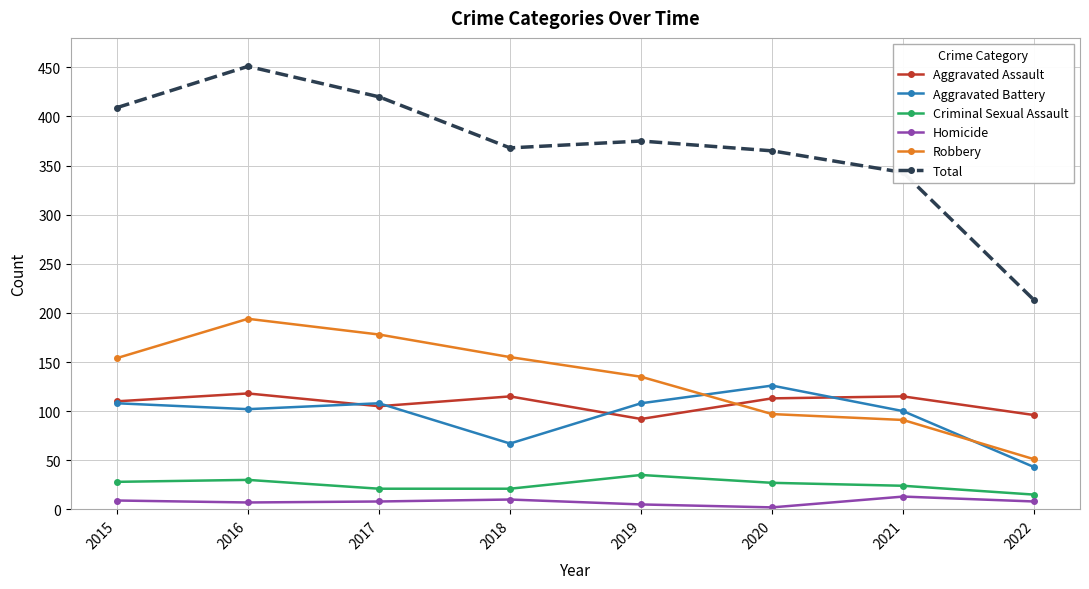

Which category has the highest value across all series?

2016